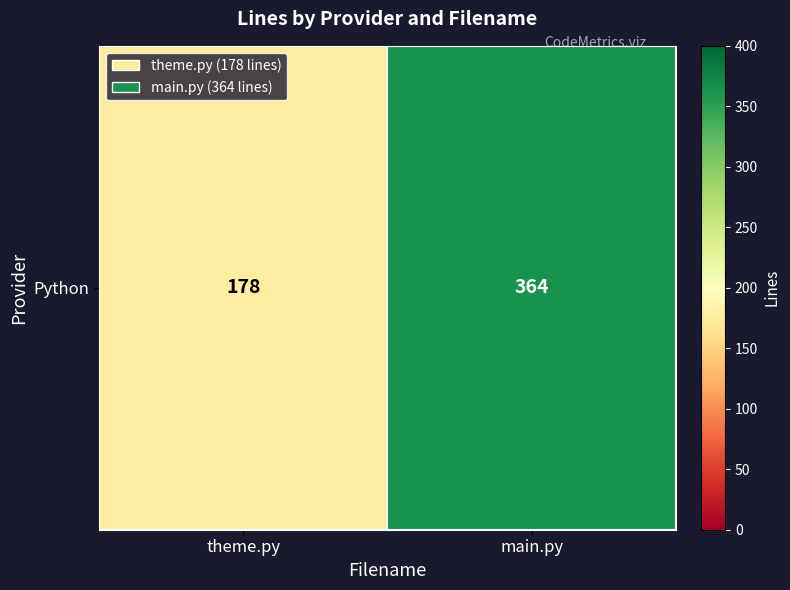

What is the difference between the maximum and minimum values?

186